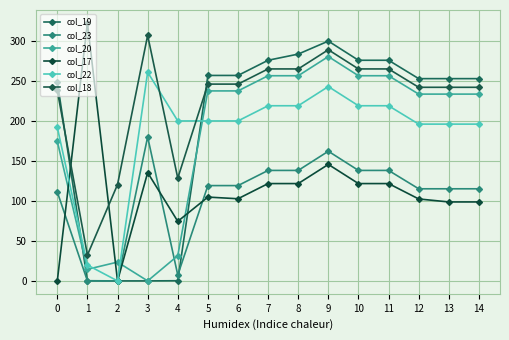

How many lines are shown in the chart?

6